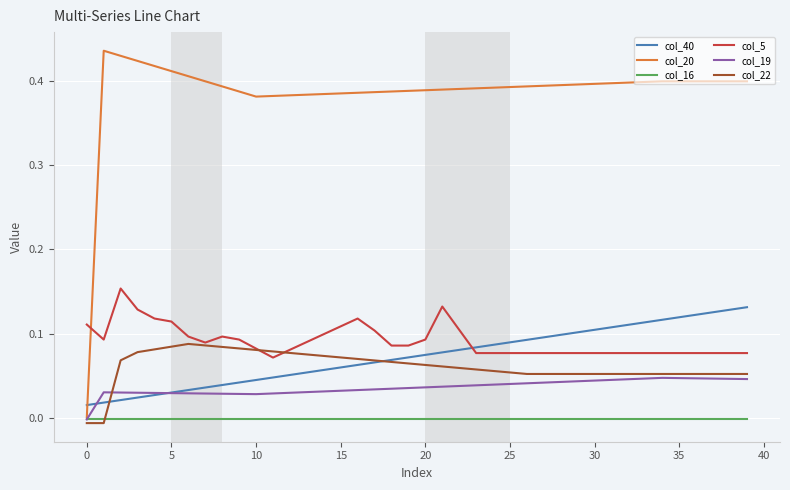

Which series ends up on top after the final intersection of col_20 and col_40?

col_20